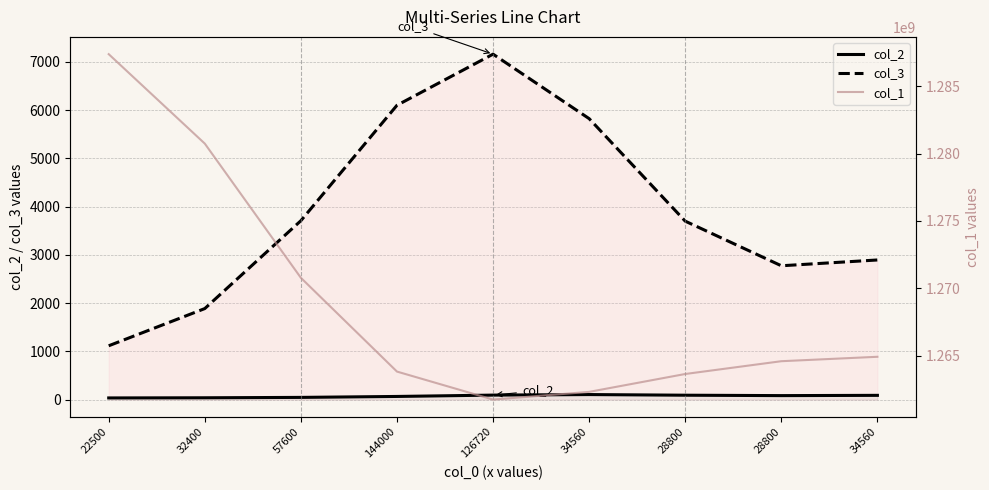

What is the difference between the maximum and minimum values in the col_1 series?

25609839.0